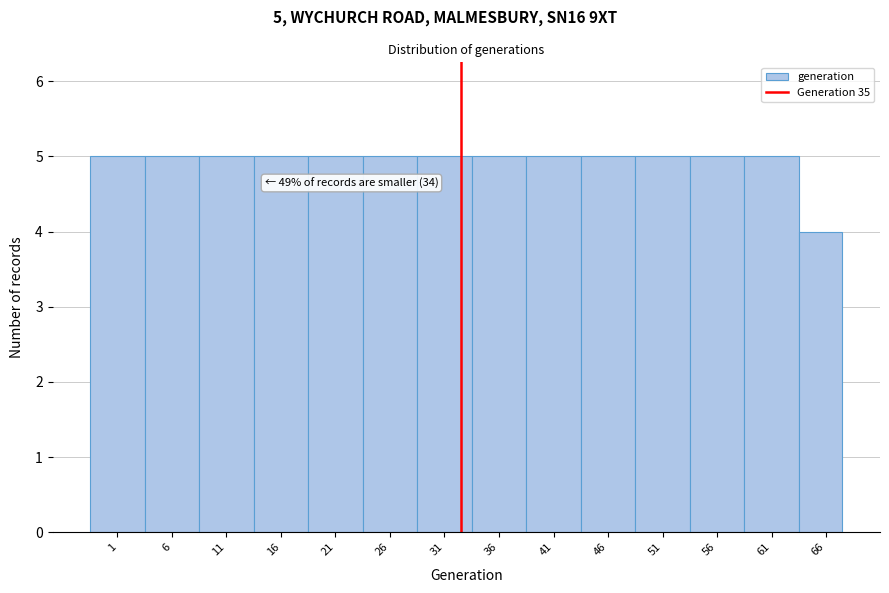

Reading left to right, transcribe all the data shown in this chart.

5	5	5	5	5	5	5	5	5	5	5	5	5	4